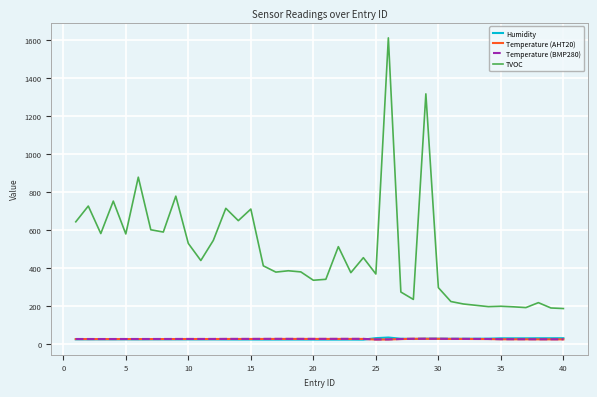

Which series has the largest total across all categories?

TVOC